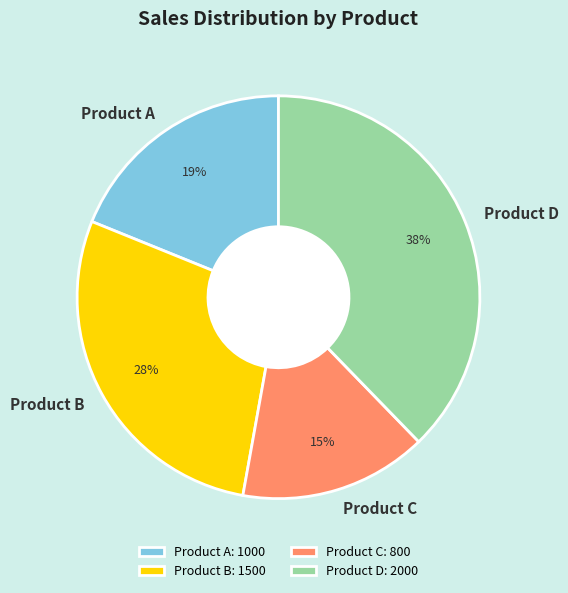

Rank the categories by value from highest to lowest.

Product D, Product B, Product A, Product C